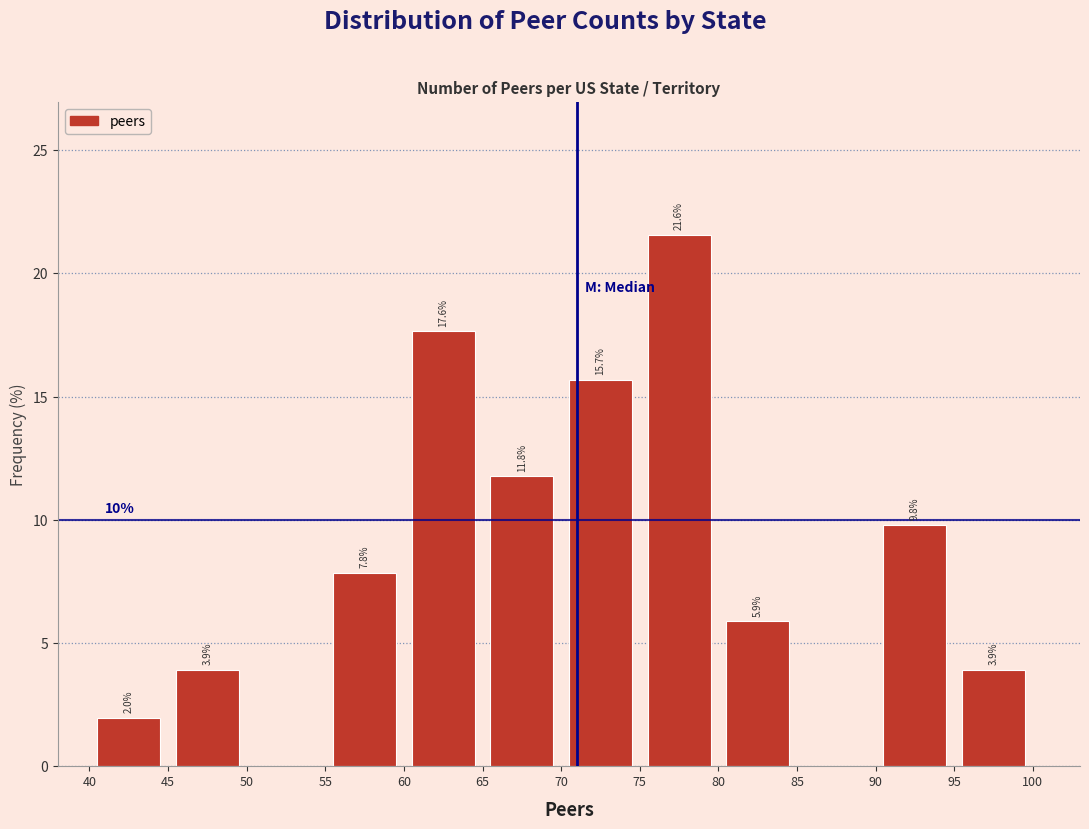

Over which range of the x-axis is the bar tallest?

75 to 80